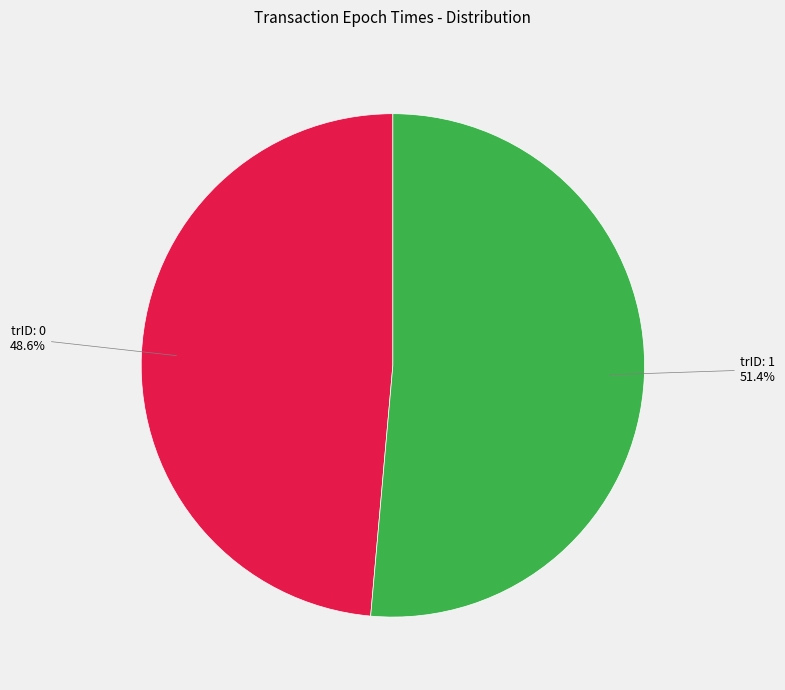

Is there any slice that represents more than half of the pie?

Yes